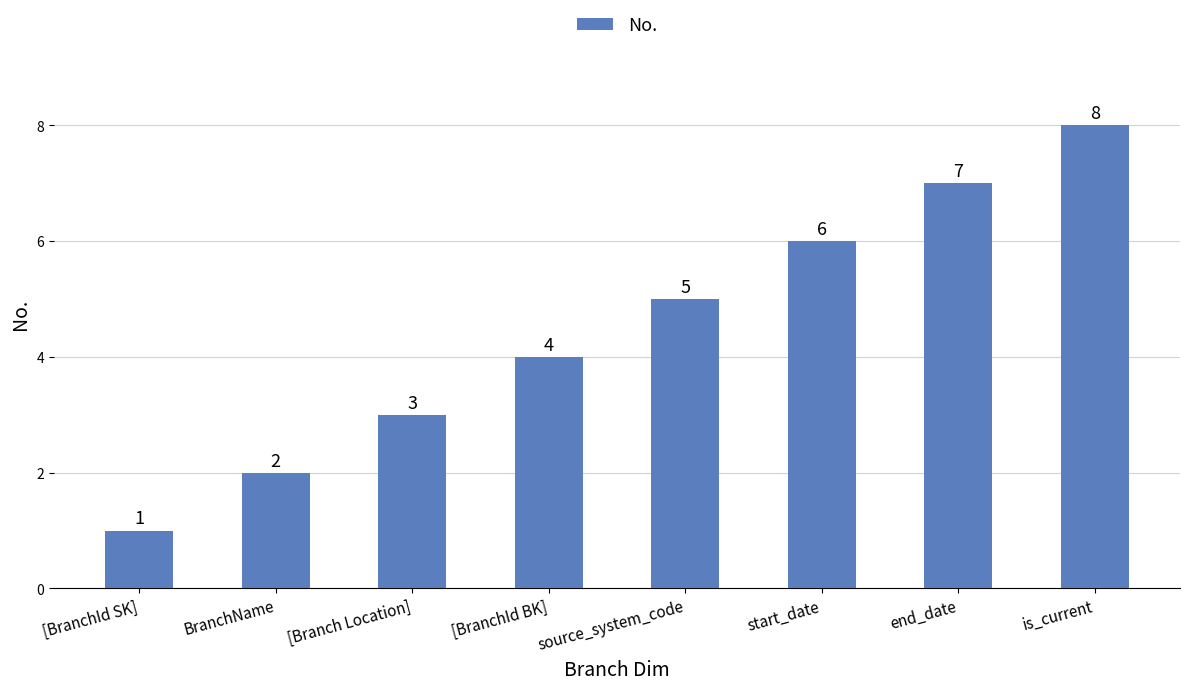

How many bars are there in total?

8